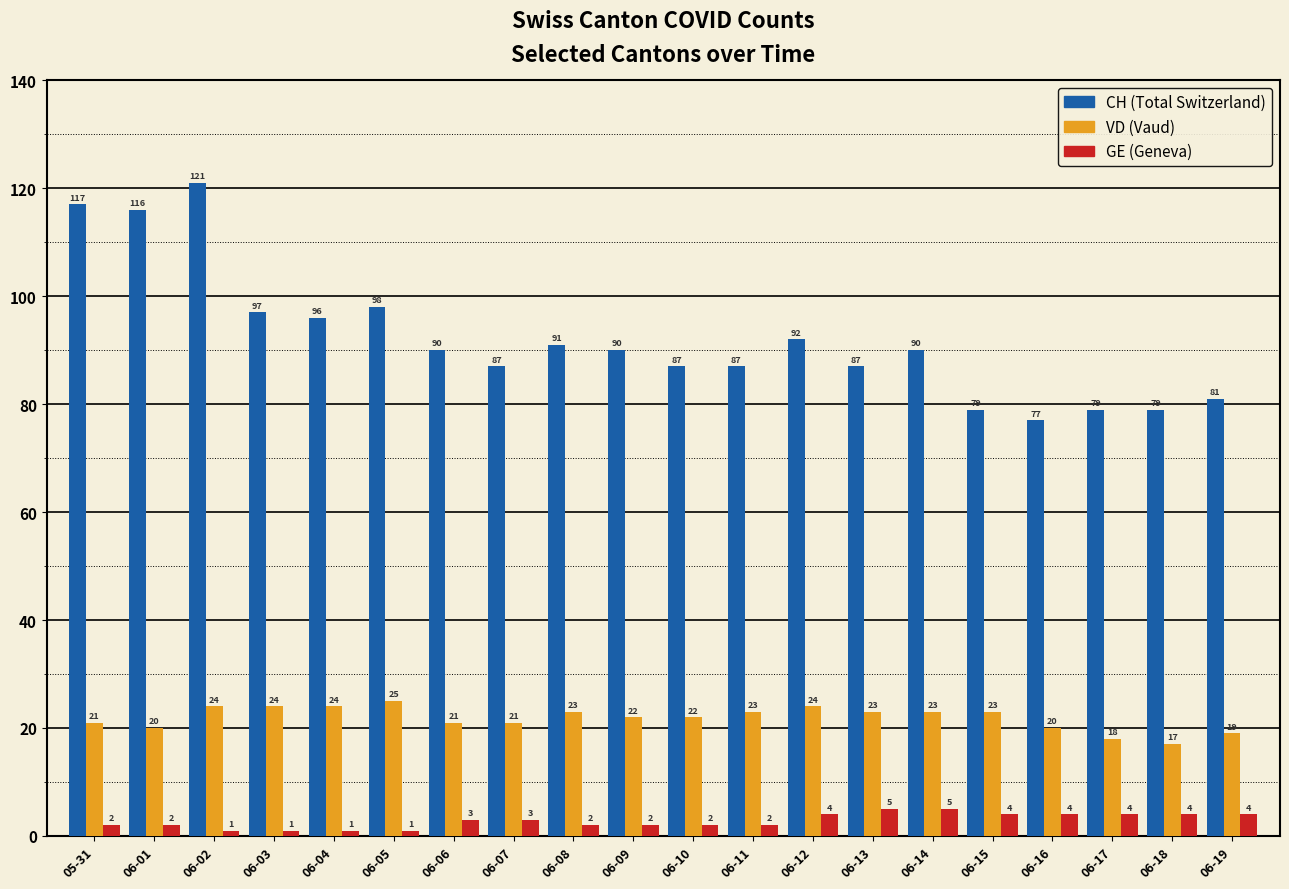

At which category does the chart reach its peak across all series?

06-02